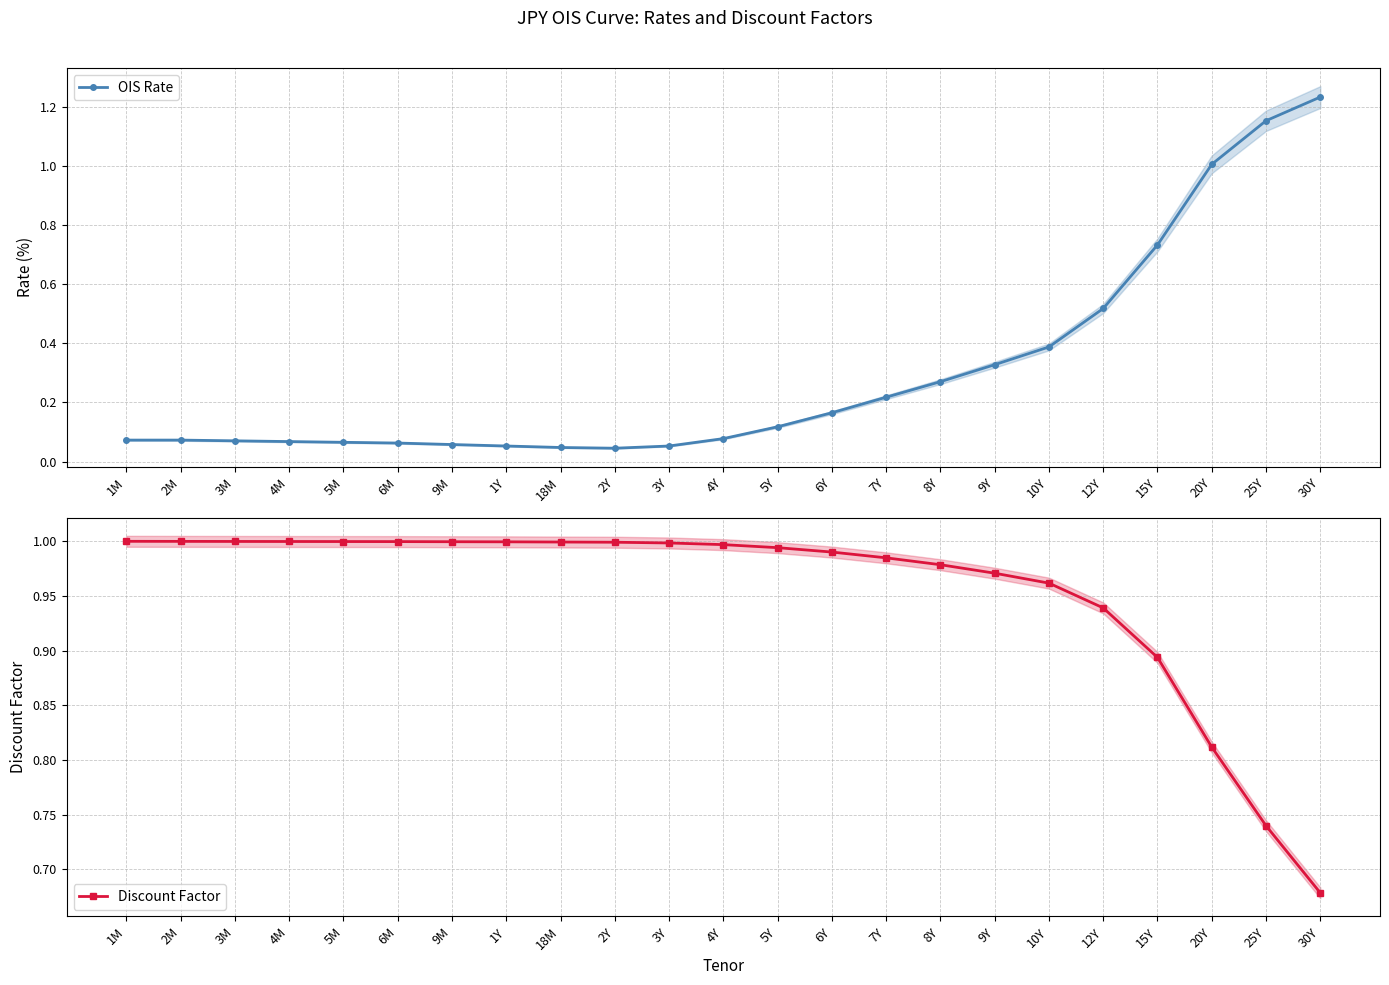

What is the label of the 9th point from the right?

7Y